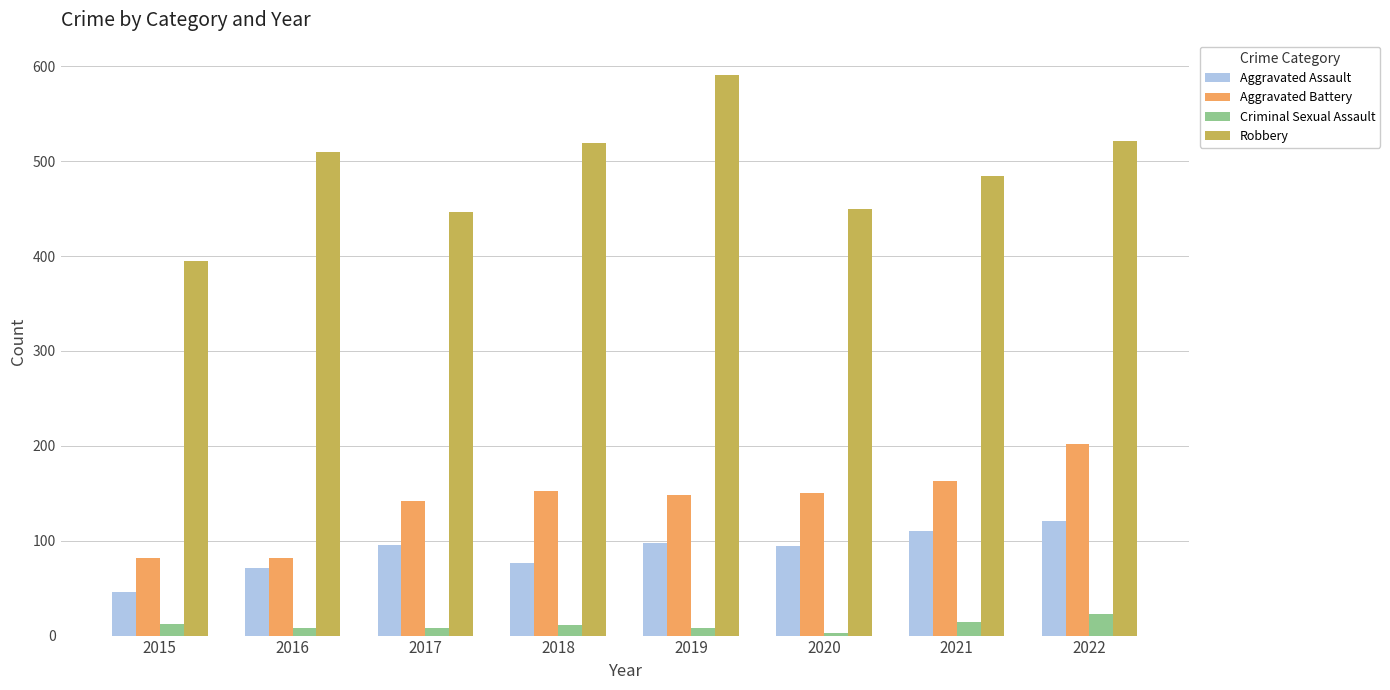

What is the maximum value shown in the chart?

591